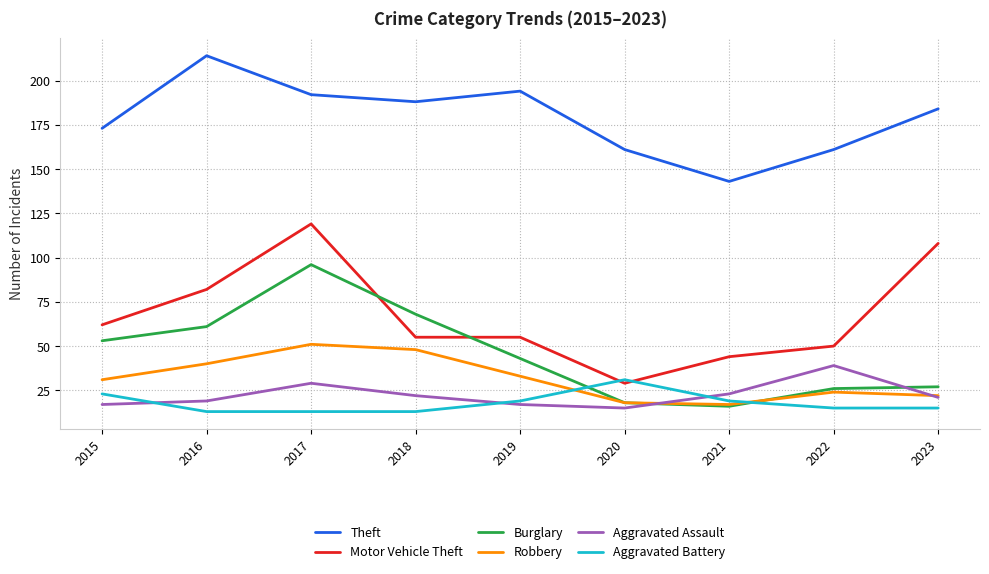

What is the total value across all series at 2023?

377